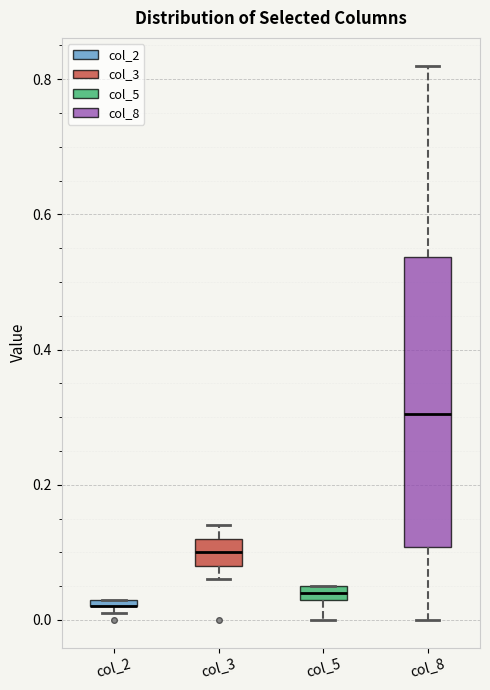

Where does the upper whisker of the box for col_8 end on the y-axis? The values are not printed on the chart, so give them approximately, as read against the axis.

0.82